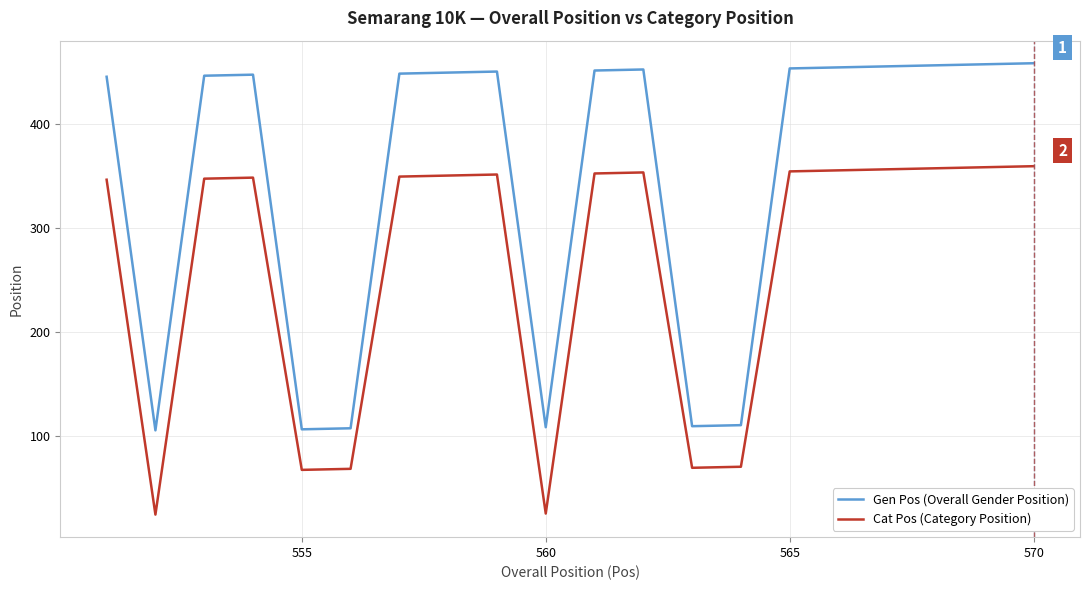

What is the difference between the maximum and minimum values in the Cat Pos (Category Position) series?

335